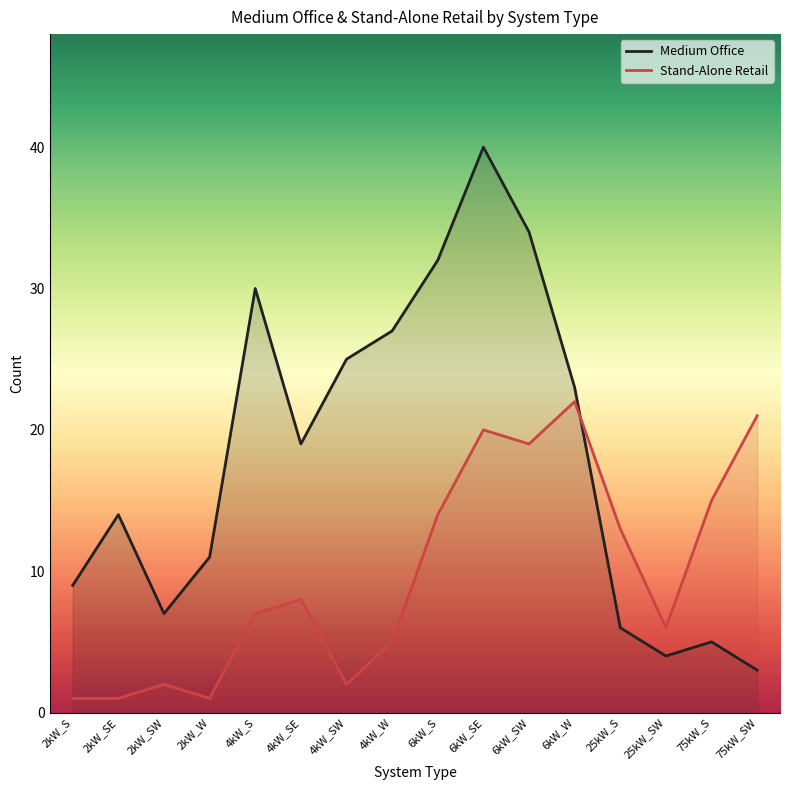

In Stand-Alone Retail, how many points are lower than both neighbors (excluding endpoints)?

4